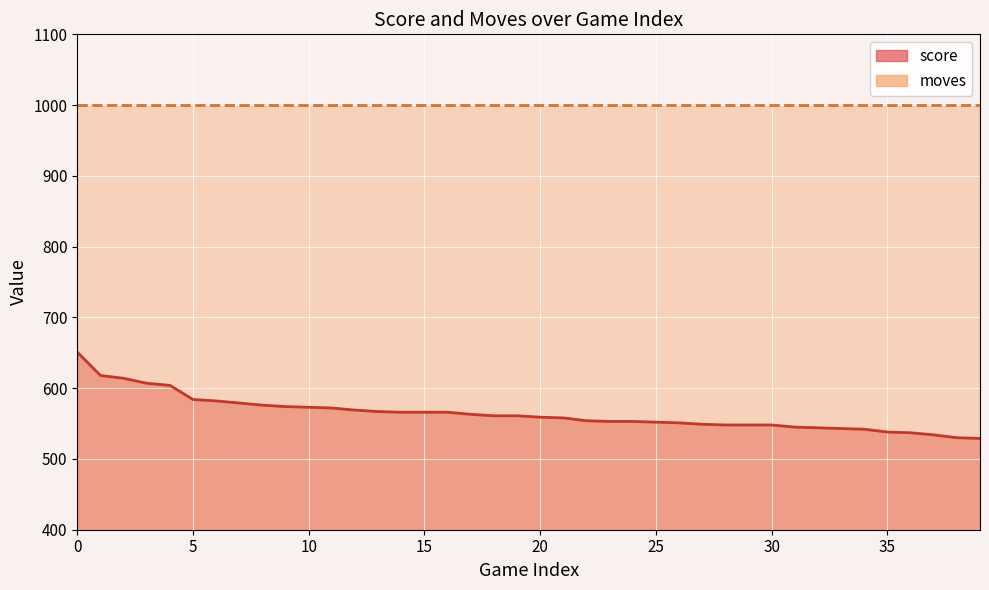

What is the sum of all values?

22568